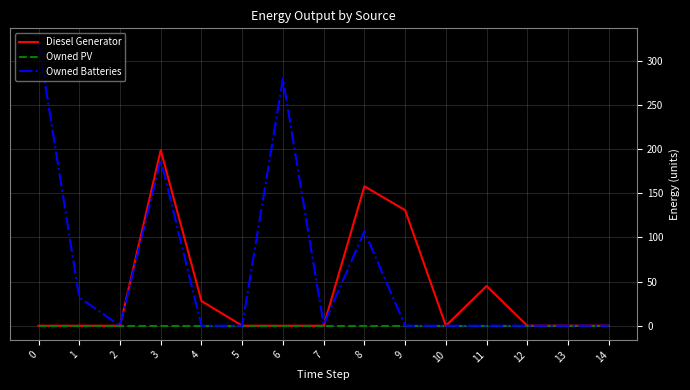

At which category is the sum across all series the highest?

3